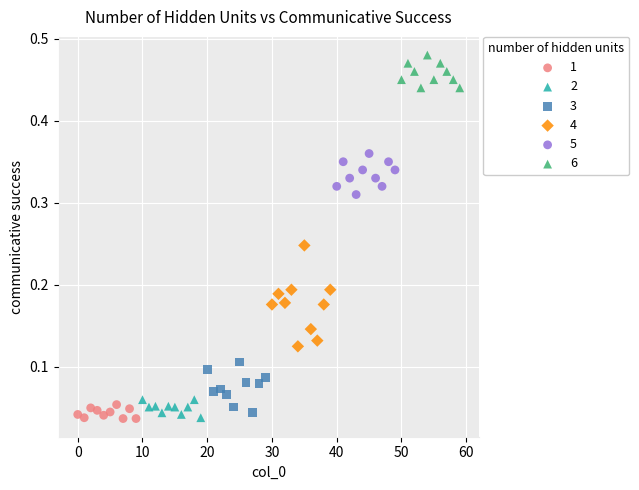

Which series reaches the maximum Y coordinate?

6